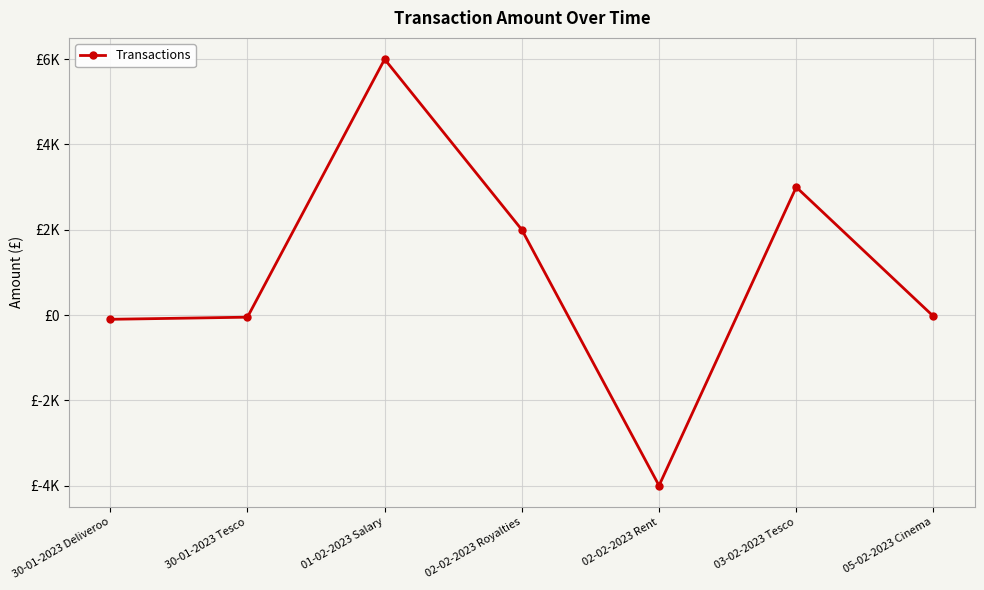

Does the chart have visible grid lines?

Yes